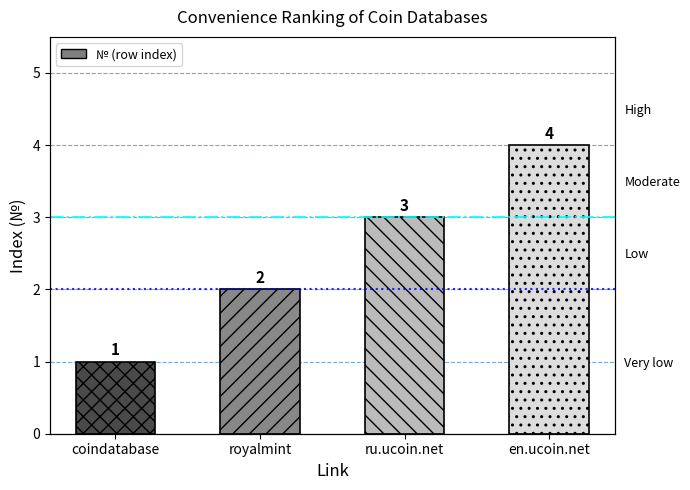

What is the average value?

2